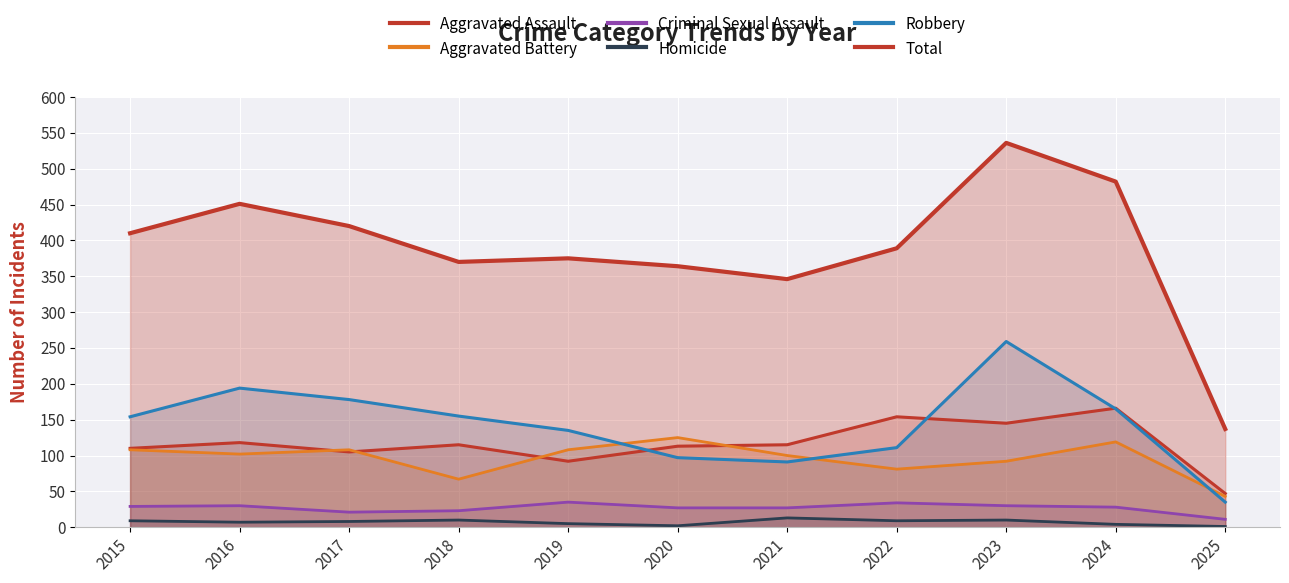

What is the highest value of the Total series?

536